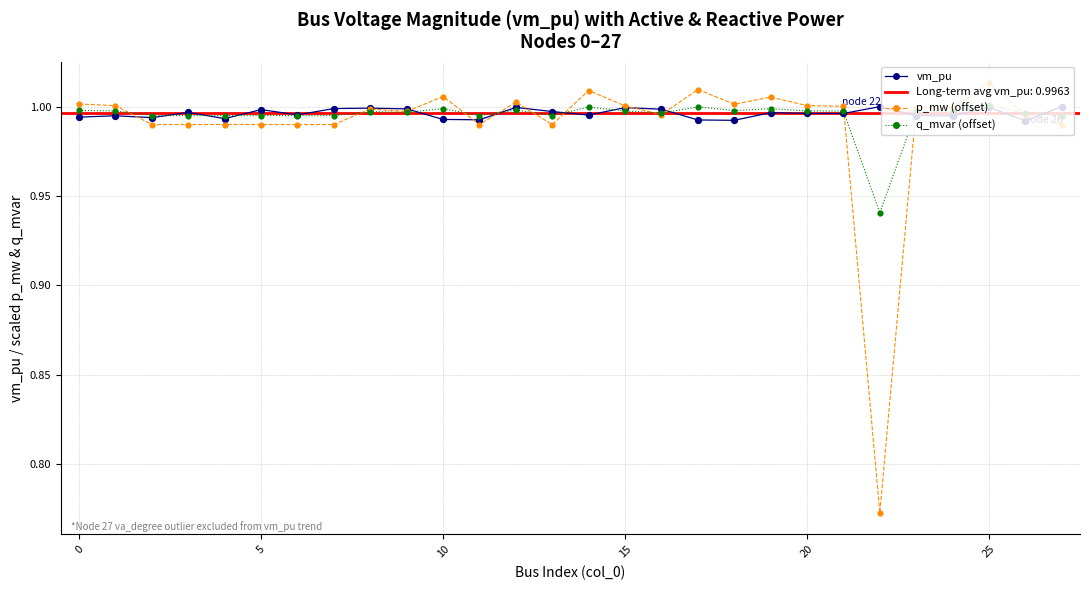

Which series has the largest total across all categories?

vm_pu